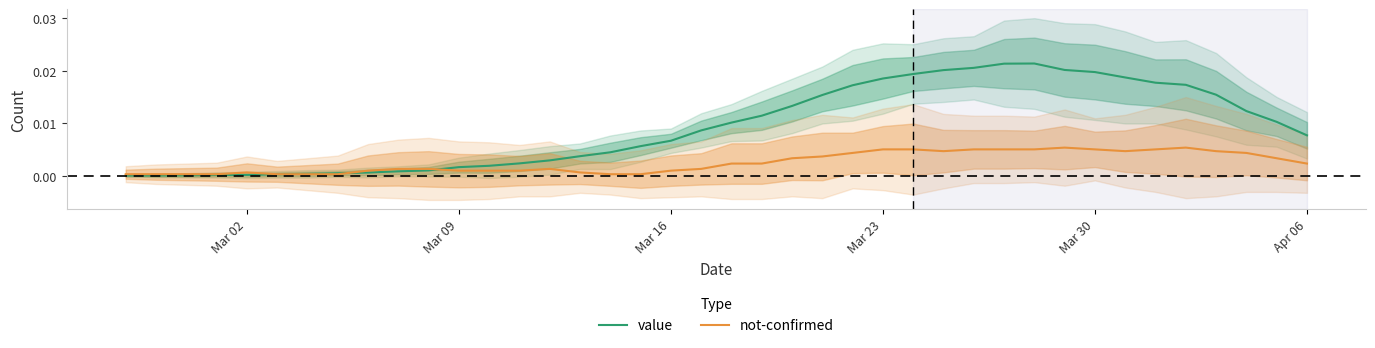

True or false: value and not-confirmed intersect in this chart.

True